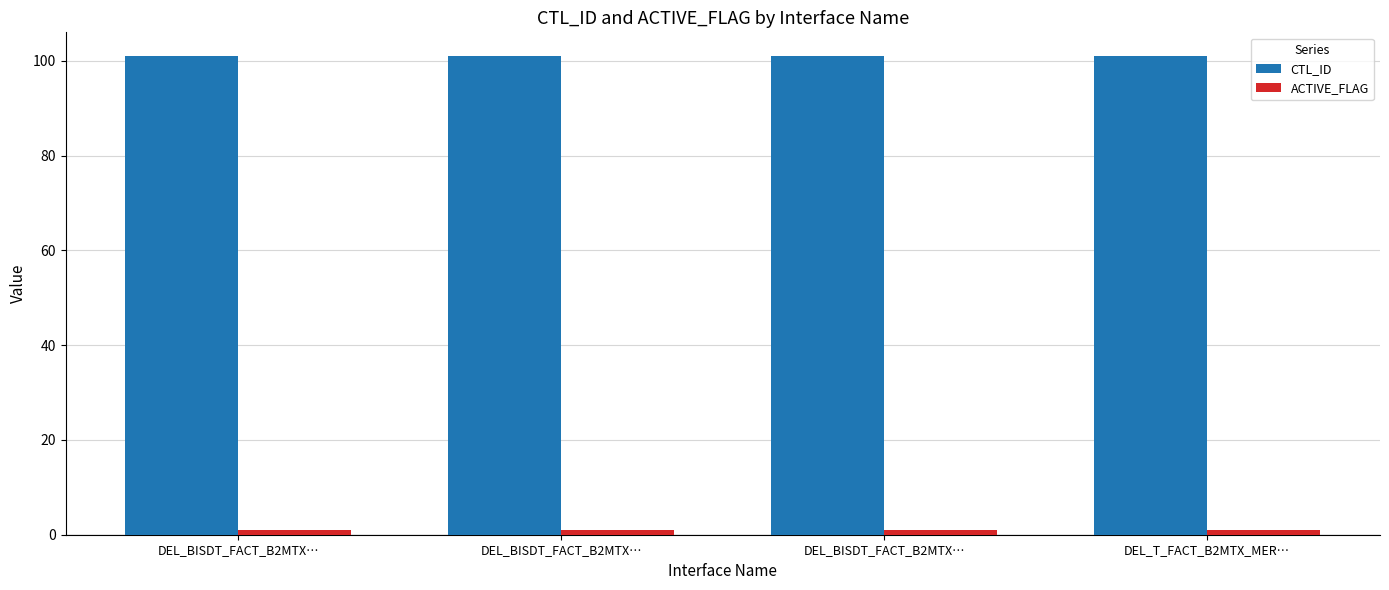

Which series changed the most between DEL_BISDT_FACT_B2MTX… and DEL_BISDT_FACT_B2MTX…?

CTL_ID